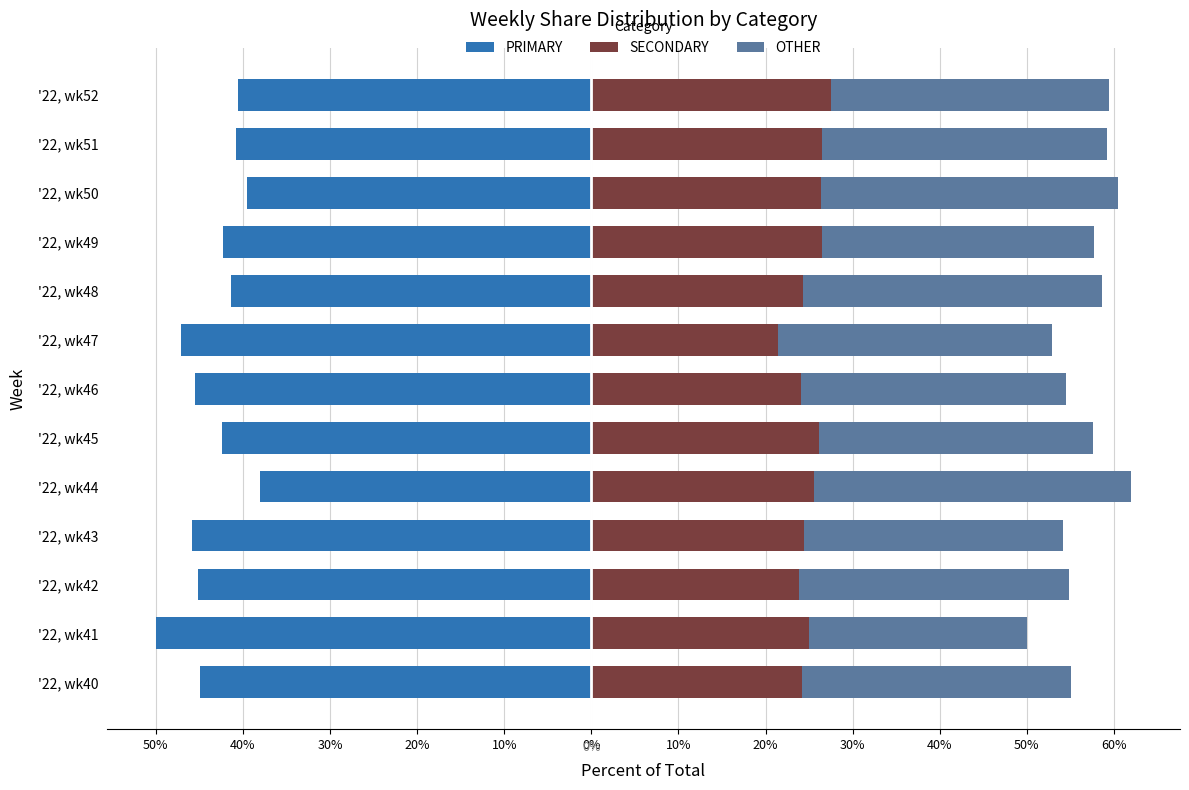

Is the value of SECONDARY at '22, wk43 greater than the value of OTHER at '22, wk47?

No